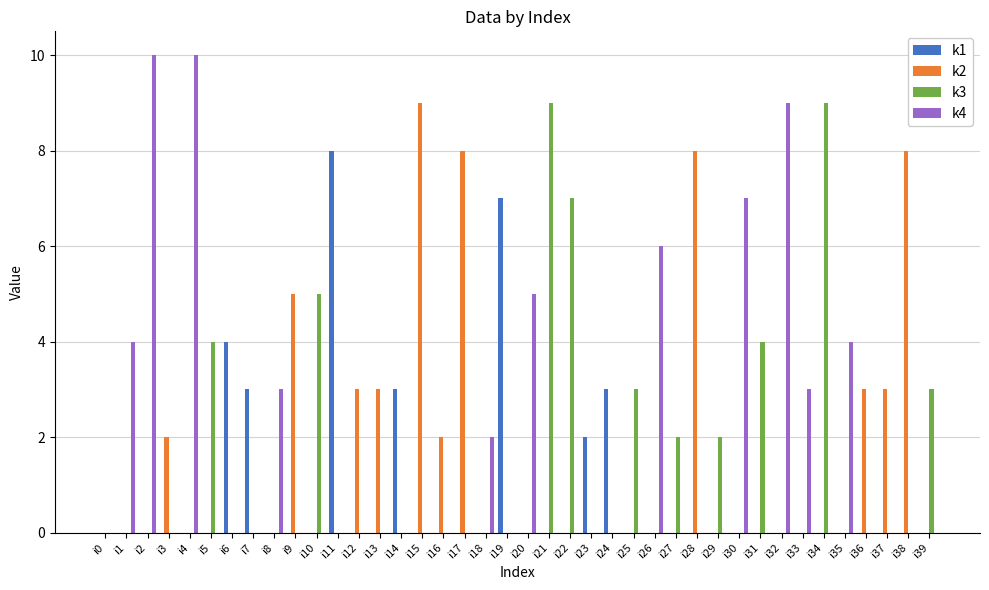

What value does the k2 series have at i38?

8